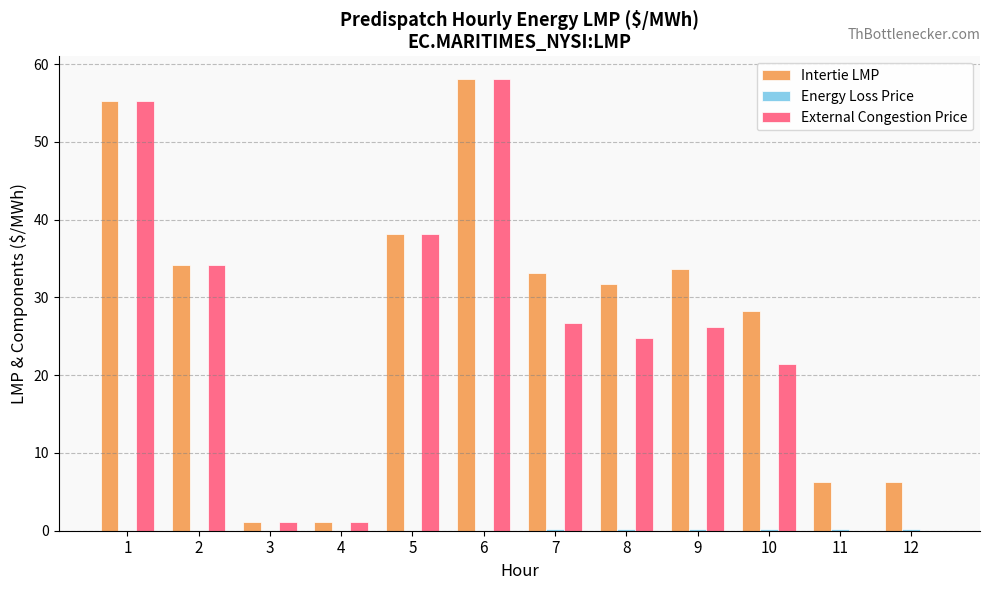

Between 1 and 11, which series saw the biggest shift?

External Congestion Price